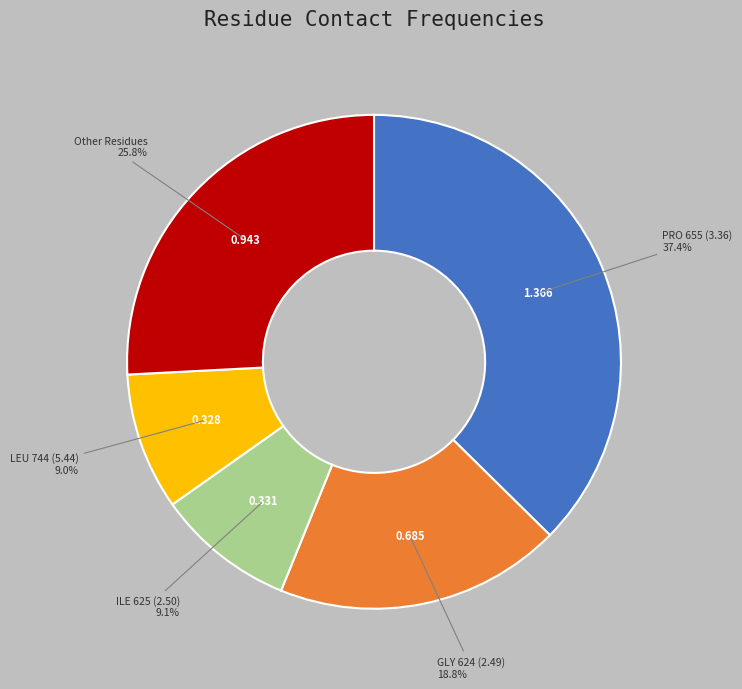

Is there a majority slice in this chart?

No